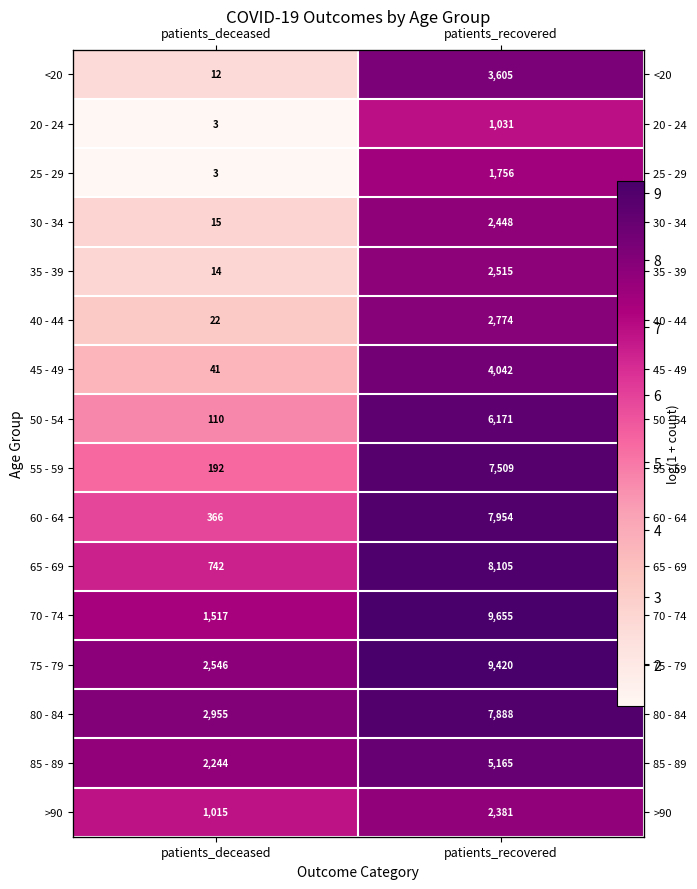

True or false: 60 - 64 has a value of 5.9 at patients_deceased.

True